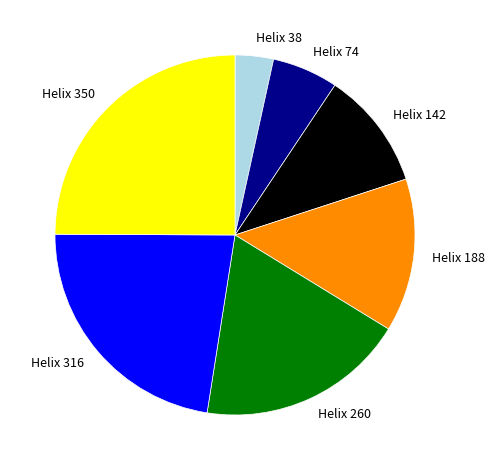

What is the ratio of the value at Helix 316 to the value at Helix 38?

6.6